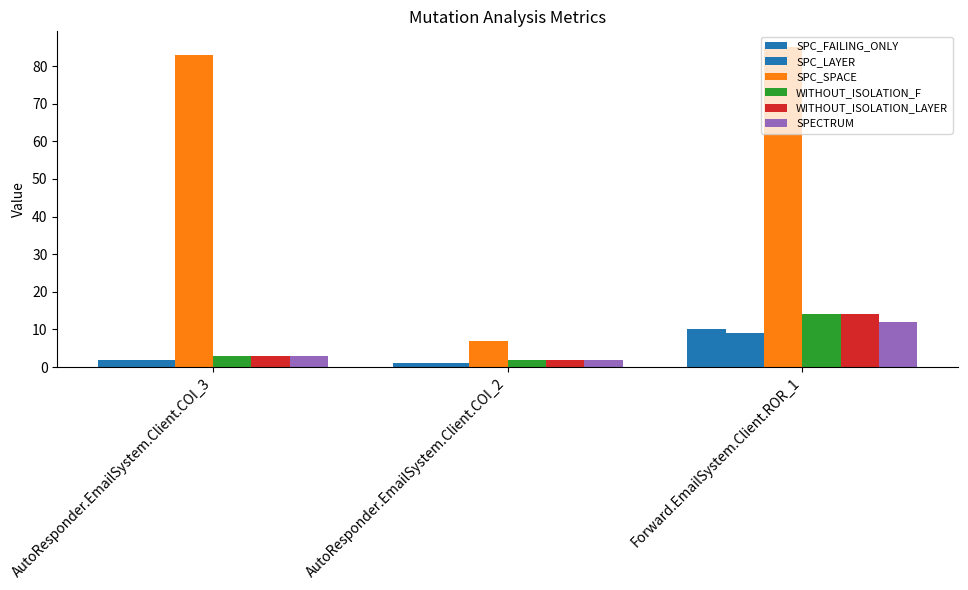

Does the chart contain stacked bars?

No